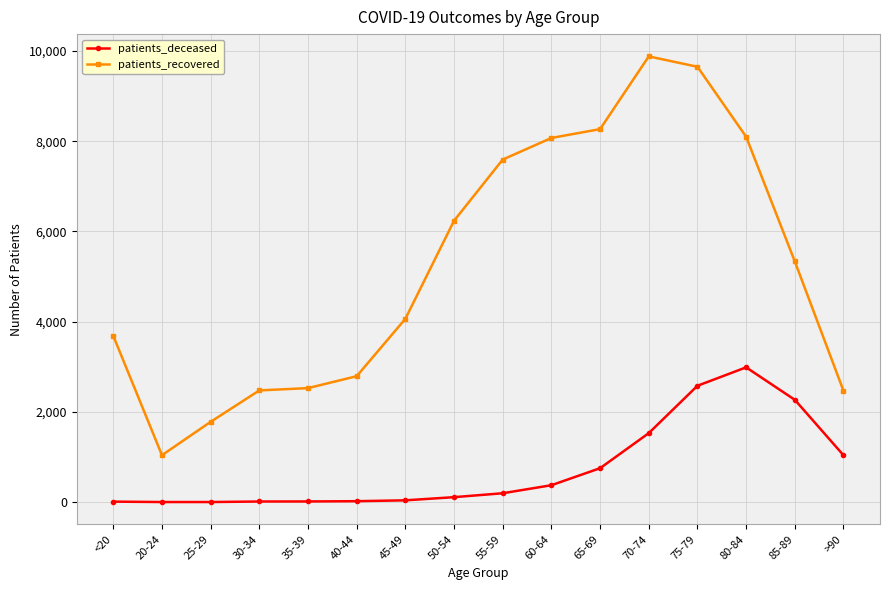

What position from the right is 85-89?

2